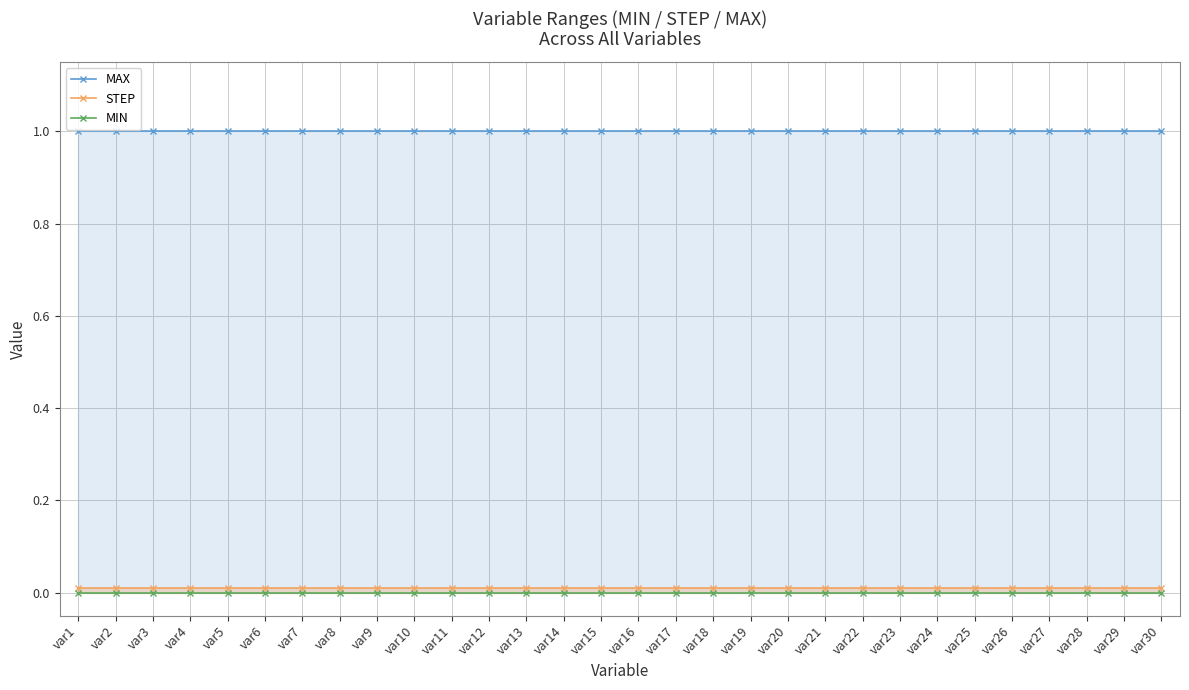

Reading right to left, list all the values displayed in this chart.

MAX: var30=1.0	var29=1.0	var28=1.0	var27=1.0	var26=1.0	var25=1.0	var24=1.0	var23=1.0	var22=1.0	var21=1.0	var20=1.0	var19=1.0	var18=1.0	var17=1.0	var16=1.0	var15=1.0	var14=1.0	var13=1.0	var12=1.0	var11=1.0	var10=1.0	var9=1.0	var8=1.0	var7=1.0	var6=1.0	var5=1.0	var4=1.0	var3=1.0	var2=1.0	var1=1.0
STEP: var30=0.0	var29=0.0	var28=0.0	var27=0.0	var26=0.0	var25=0.0	var24=0.0	var23=0.0	var22=0.0	var21=0.0	var20=0.0	var19=0.0	var18=0.0	var17=0.0	var16=0.0	var15=0.0	var14=0.0	var13=0.0	var12=0.0	var11=0.0	var10=0.0	var9=0.0	var8=0.0	var7=0.0	var6=0.0	var5=0.0	var4=0.0	var3=0.0	var2=0.0	var1=0.0
MIN: var30=0.0	var29=0.0	var28=0.0	var27=0.0	var26=0.0	var25=0.0	var24=0.0	var23=0.0	var22=0.0	var21=0.0	var20=0.0	var19=0.0	var18=0.0	var17=0.0	var16=0.0	var15=0.0	var14=0.0	var13=0.0	var12=0.0	var11=0.0	var10=0.0	var9=0.0	var8=0.0	var7=0.0	var6=0.0	var5=0.0	var4=0.0	var3=0.0	var2=0.0	var1=0.0